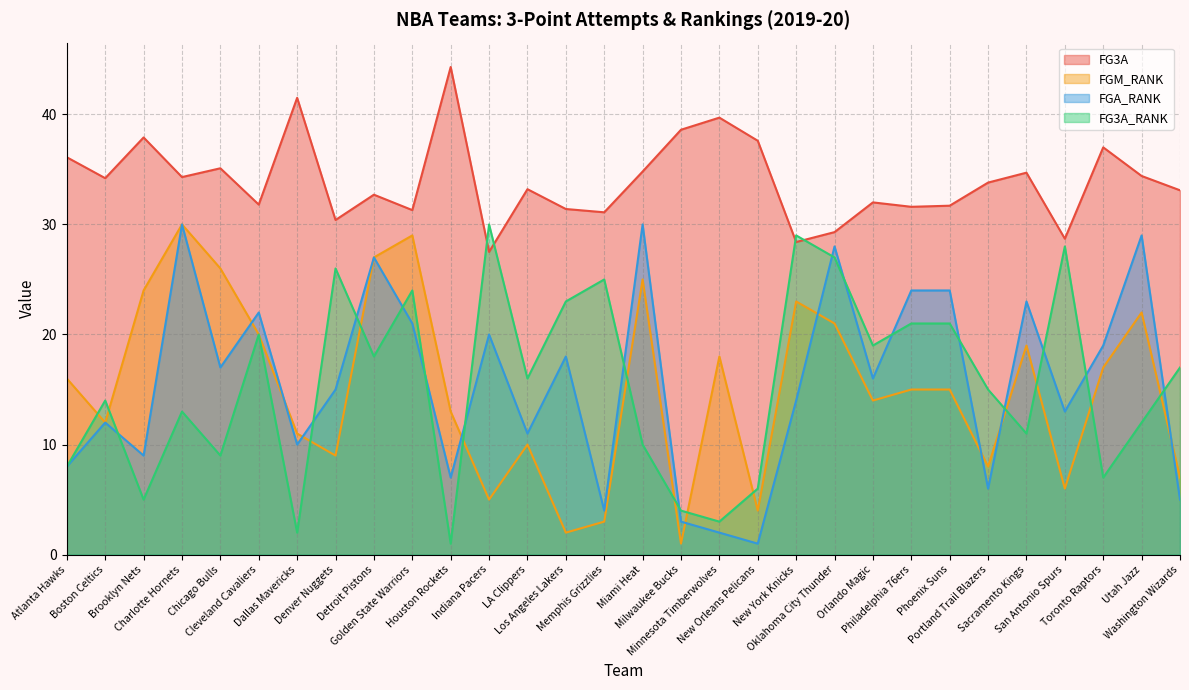

Which label corresponds to the smallest value in the chart?

Milwaukee Bucks